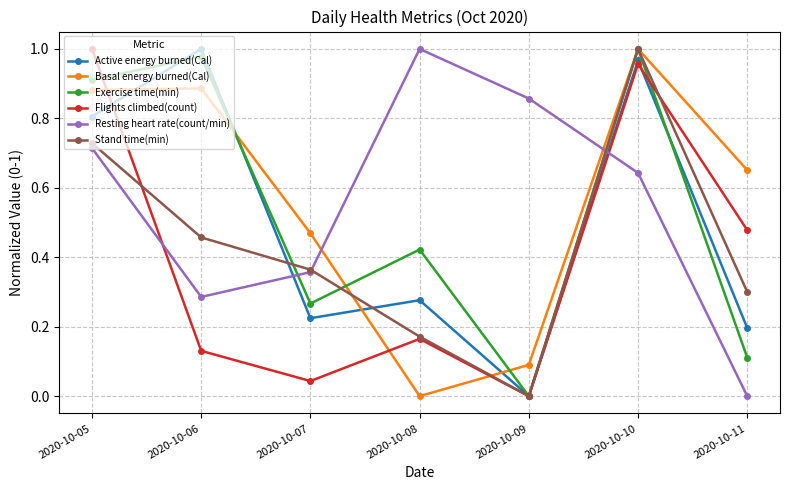

Which series changed the most between 2020-10-07 and 2020-10-10?

Flights climbed(count)